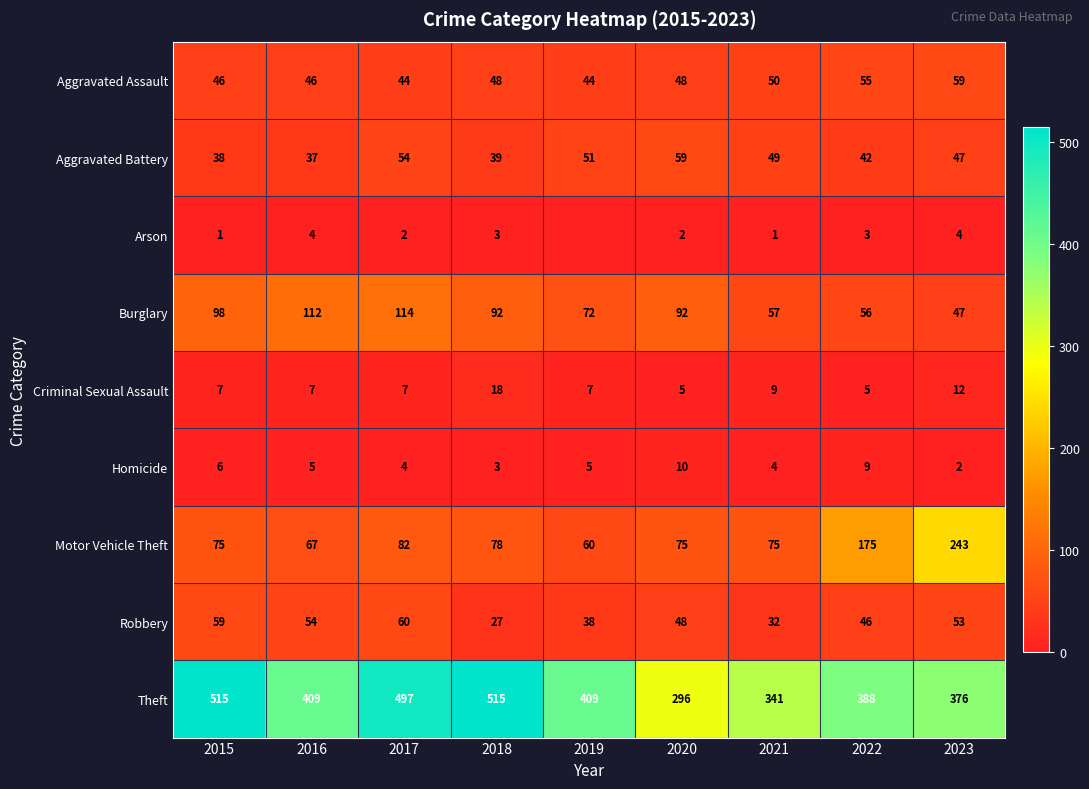

At which category is the sum across all series the highest?

2017